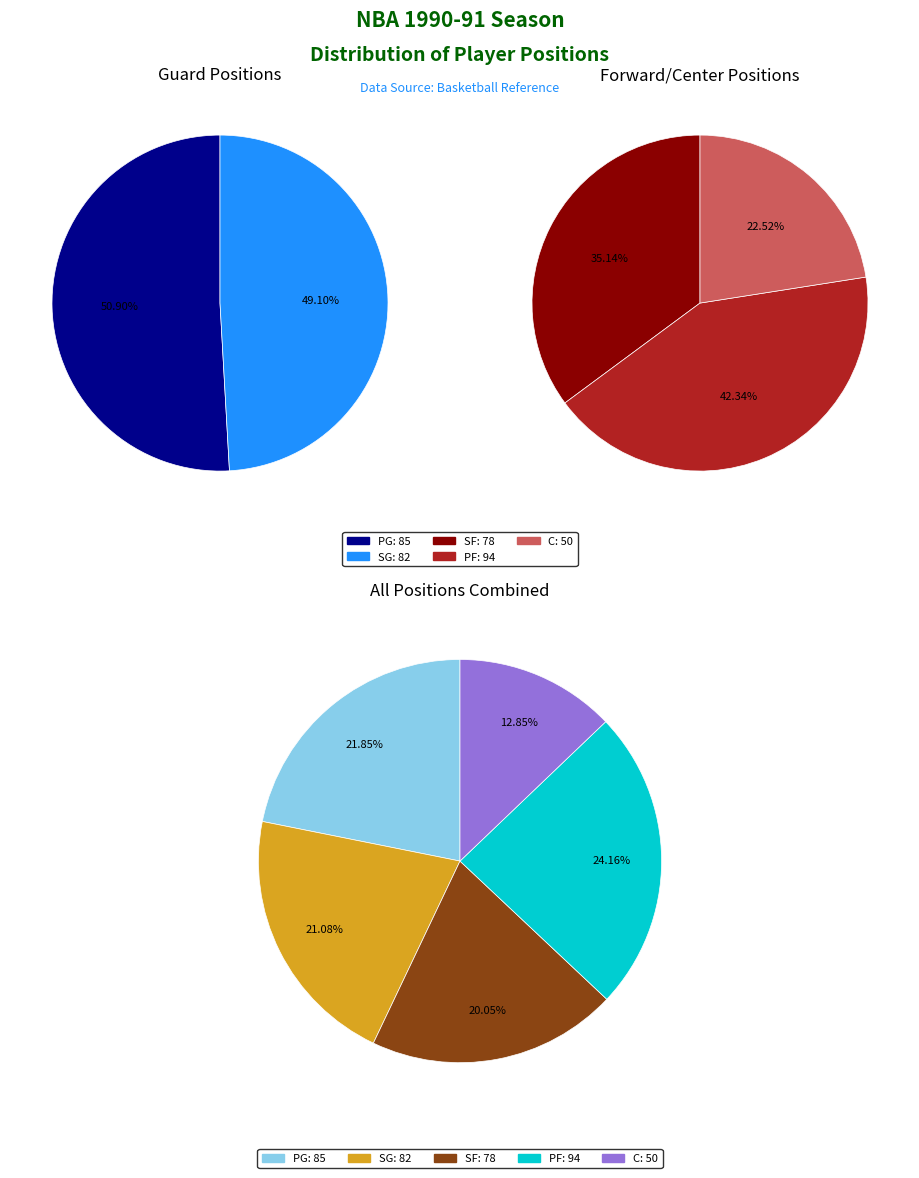

Approximately how many times larger is the value at SF compared to PG?

0.9